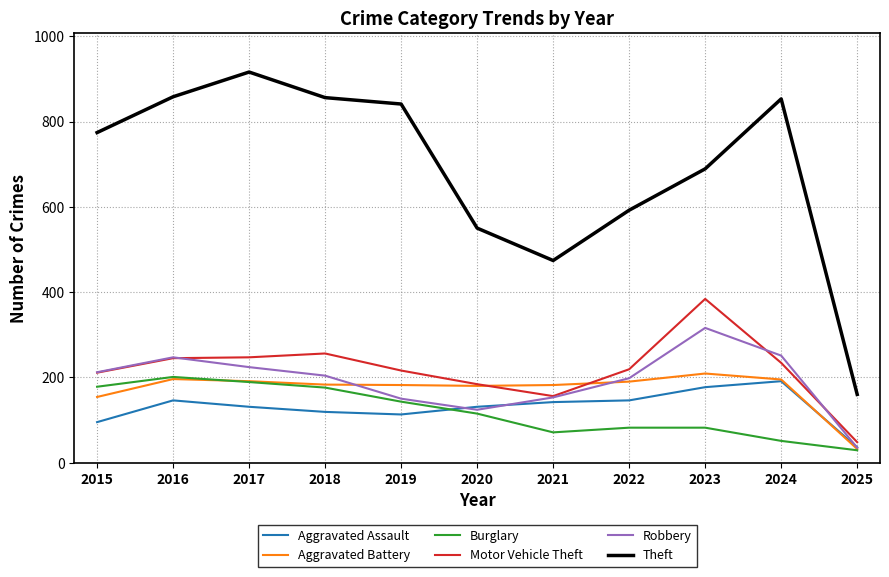

Does the chart have visible grid lines?

Yes